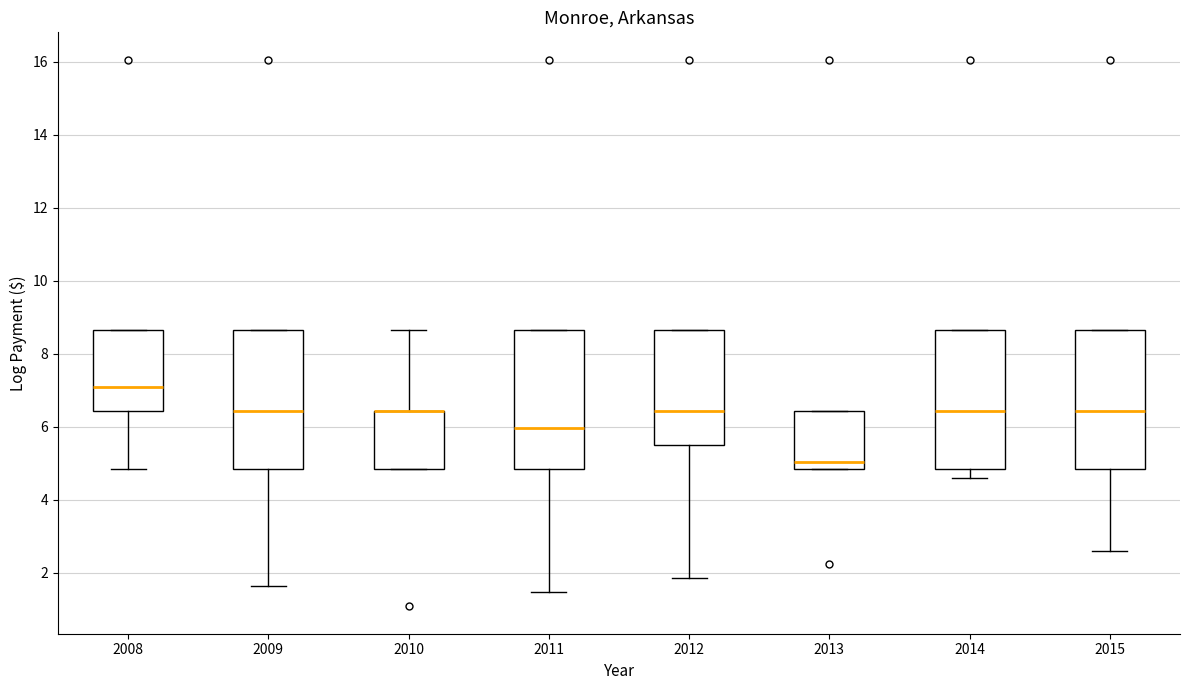

Reading left to right, read every box against the y-axis: the position of its median line, the range the box covers, and the ends of its whiskers. The values are not printed on the chart, so give them approximately, as read against the axis.

2008: median 7.2, box 6.4 to 8.6, whiskers 4.8 to 8.6
2009: median 6.4, box 4.8 to 8.6, whiskers 1.6 to 8.6
2010: median 6.4 (drawn on the box's upper edge), box 4.8 to 6.4, whiskers 4.8 to 8.6
2011: median 6.0, box 4.8 to 8.6, whiskers 1.4 to 8.6
2012: median 6.4, box 5.4 to 8.6, whiskers 1.8 to 8.6
2013: median 5.0, box 4.8 to 6.4, whiskers 4.8 to 6.4
2014: median 6.4, box 4.8 to 8.6, whiskers 4.6 to 8.6
2015: median 6.4, box 4.8 to 8.6, whiskers 2.6 to 8.6